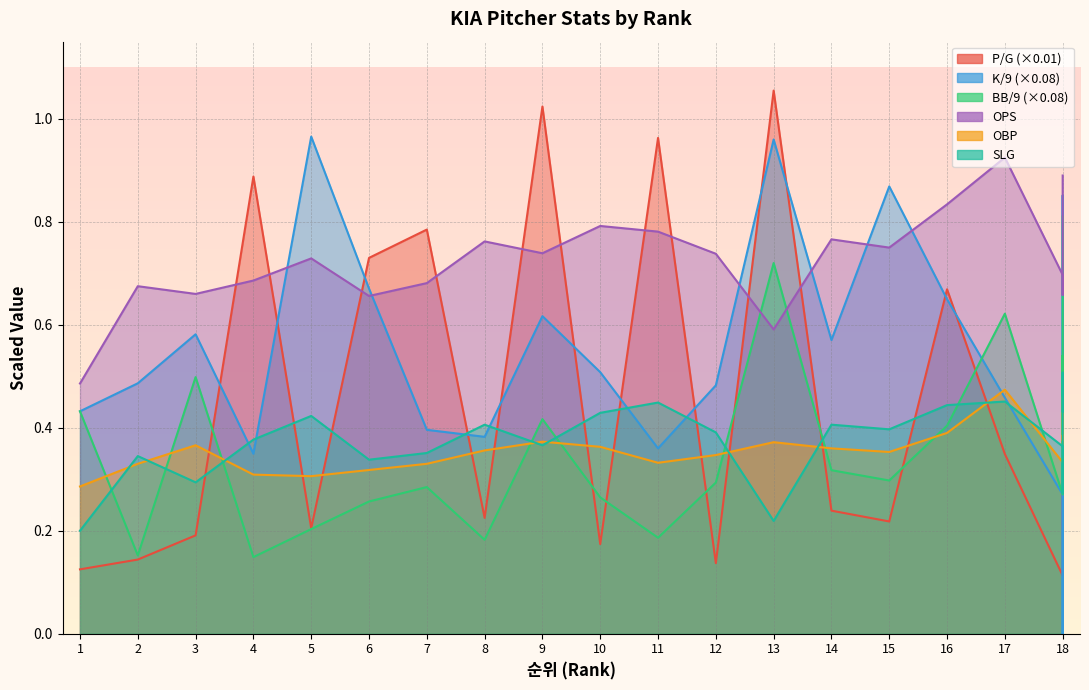

At which category is the sum across all series the highest?

13